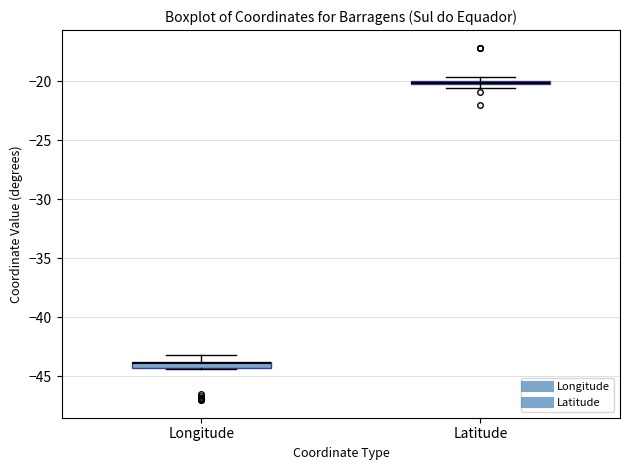

Where is the lower edge of the box for Longitude on the y-axis? The values are not printed on the chart, so give them approximately, as read against the axis.

-44.5